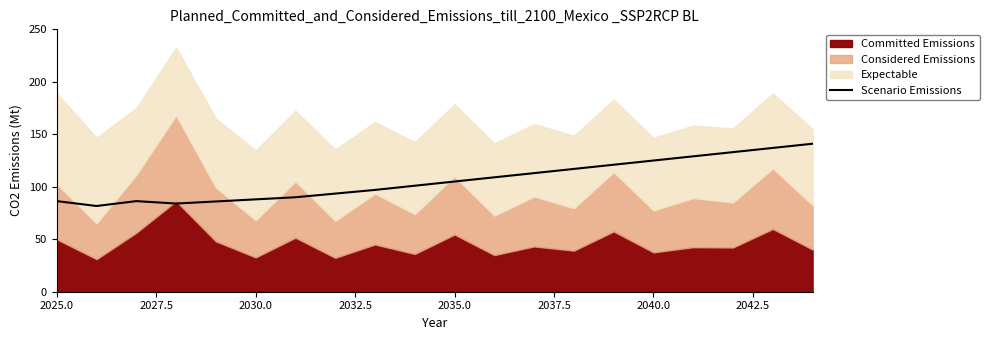

How many lines are shown in the chart?

1